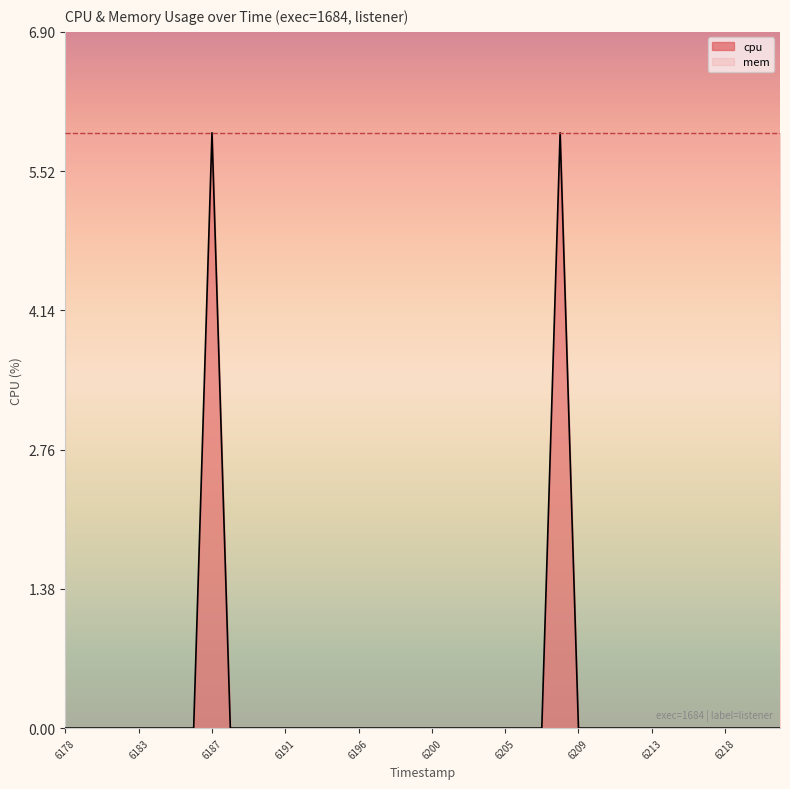

True or false: the data has more than 1 interior local peaks.

True